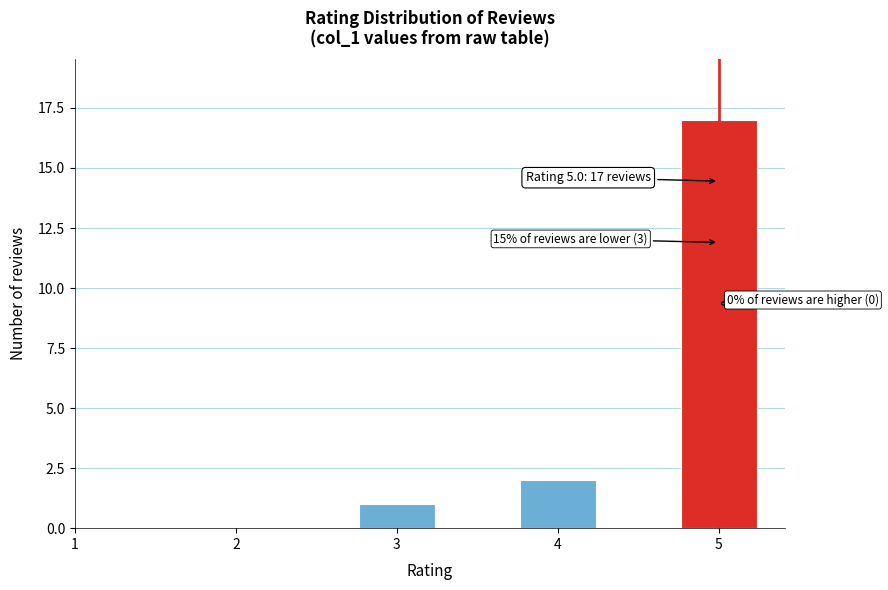

Which range on the x-axis has the tallest bar?

4.75 to 5.25